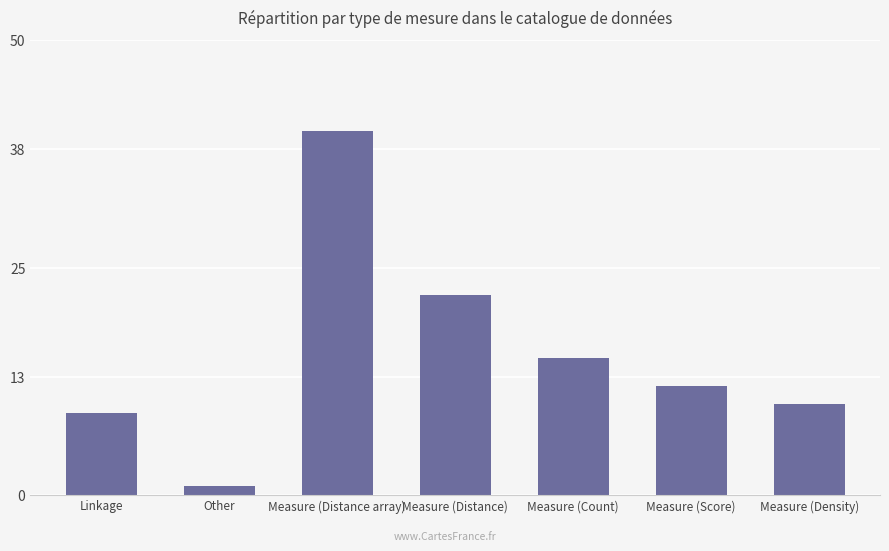

Rank the categories by value from lowest to highest.

Other, Linkage, Measure (Density), Measure (Score), Measure (Count), Measure (Distance), Measure (Distance array)